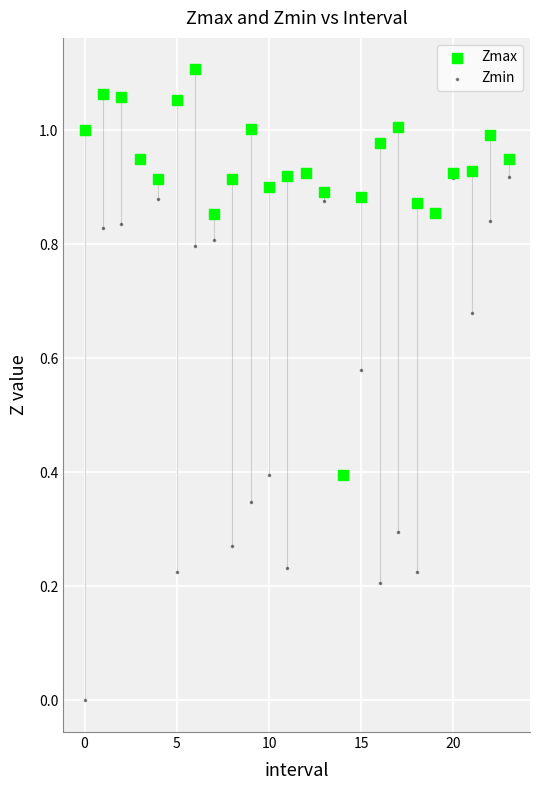

What are all the series names shown in the legend?

Zmax, Zmin